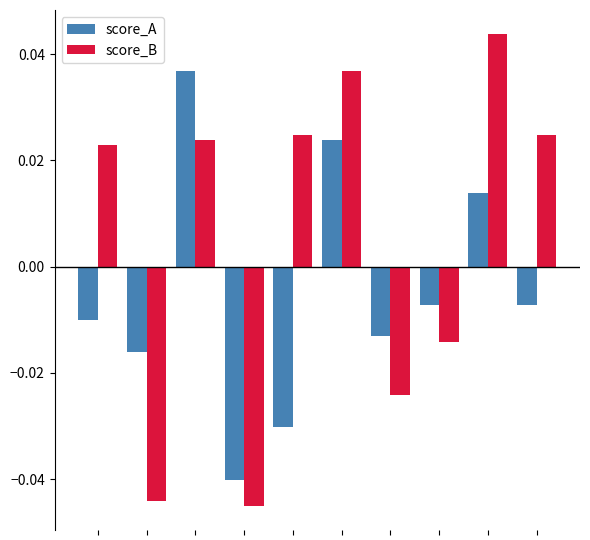

How many values in the score_A series exceed 0?

3